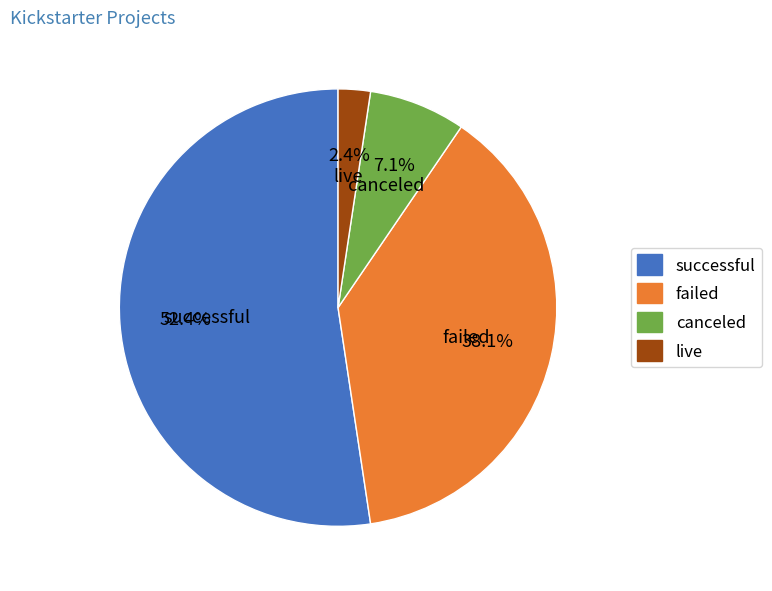

To the nearest percent, what percentage of the pie is failed?

38%